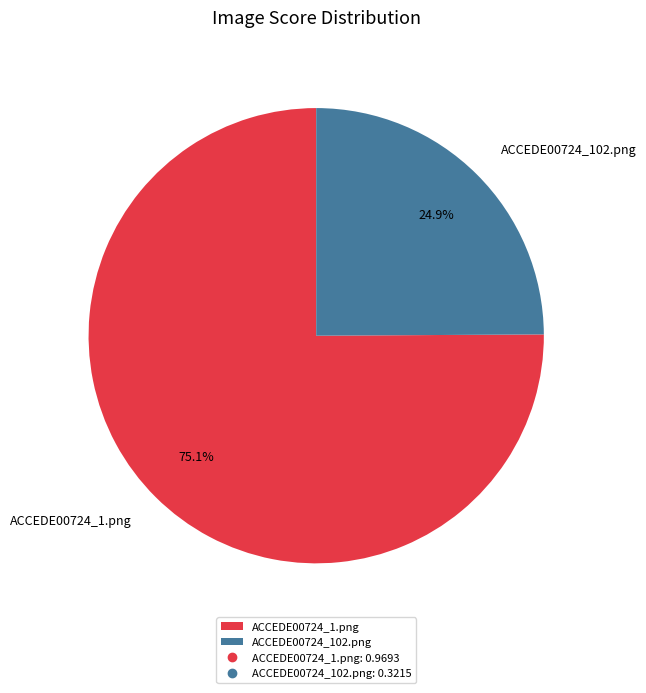

Combined, what portion of the pie is ACCEDE00724_102.png and ACCEDE00724_1.png?

100.0%